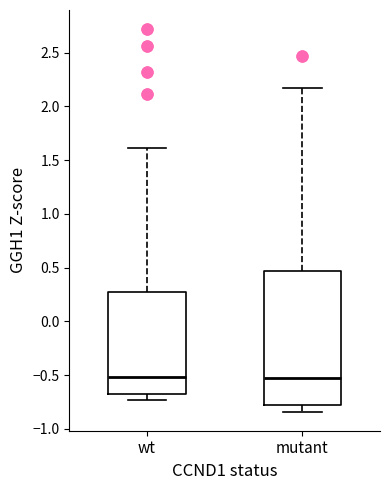

Reading left to right, transcribe this box plot: for each box, give where its median line is, the range the box spans, and where its two whiskers end, as read against the y-axis. The values are not printed on the chart, so give them approximately, as read against the axis.

wt: median -0.50, box -0.65 to 0.30, whiskers -0.75 to 1.60
mutant: median -0.55, box -0.80 to 0.45, whiskers -0.85 to 2.15